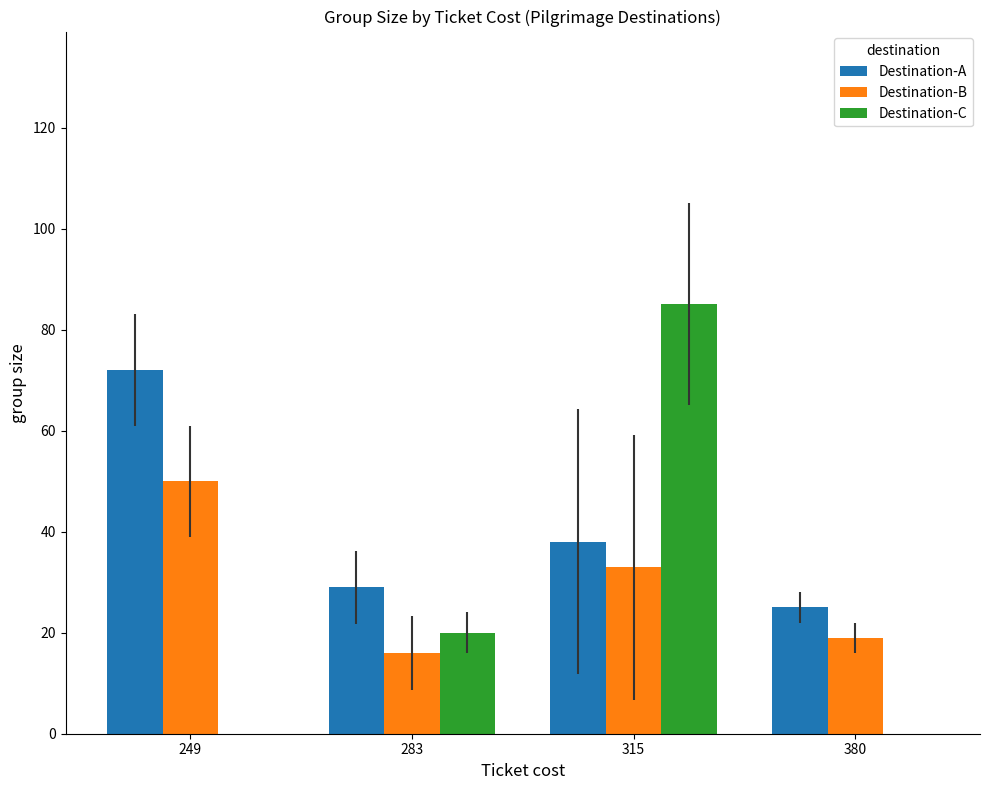

Does the chart contain stacked bars?

No